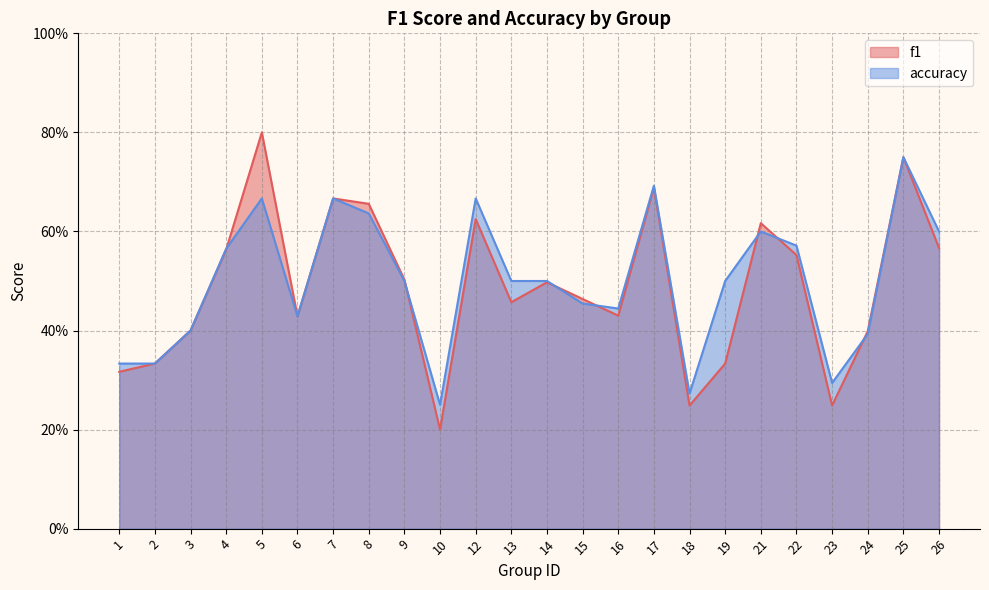

What is the value of the accuracy point at the 15th from the left?

0.4